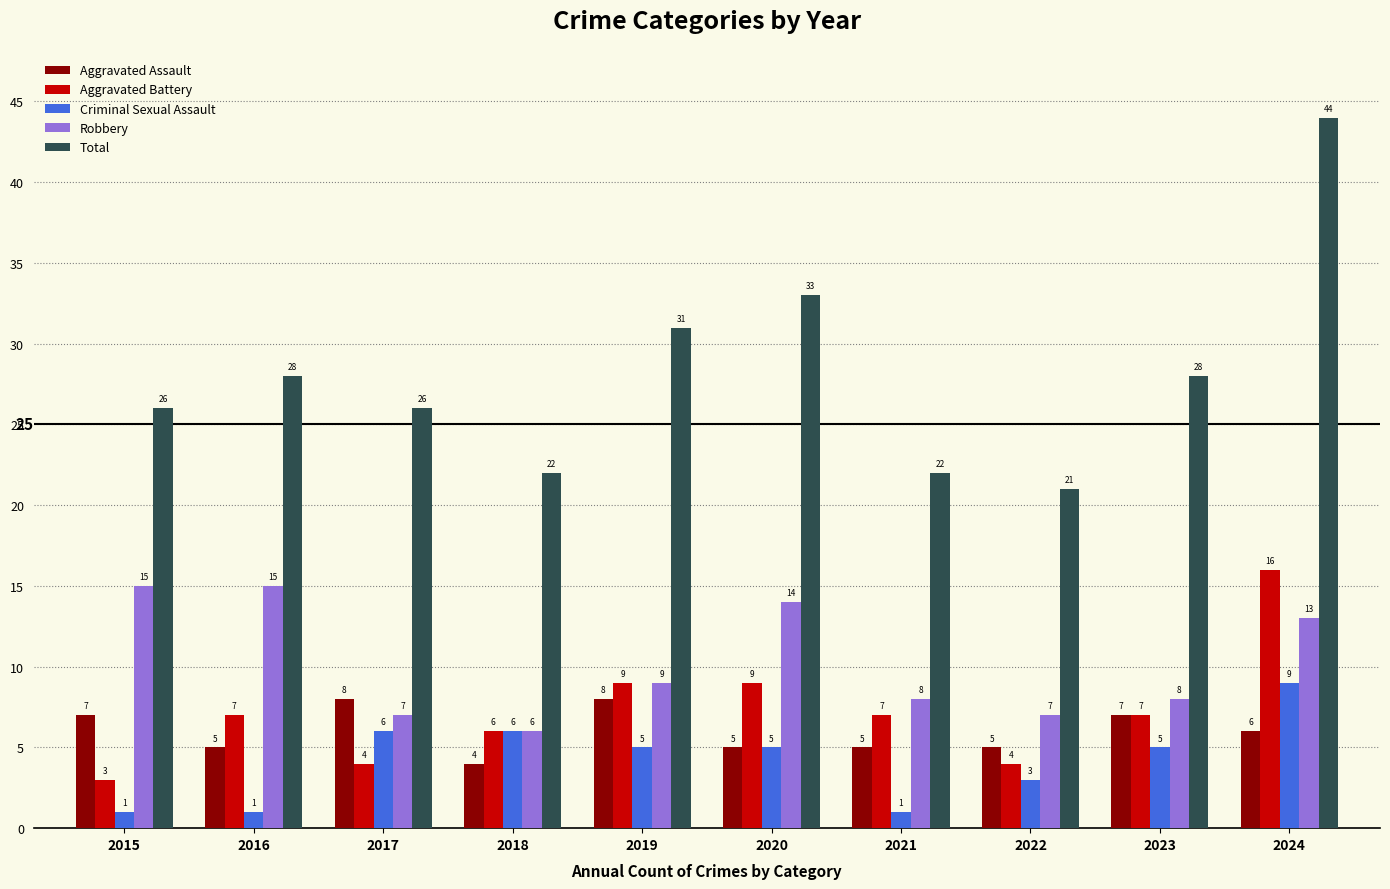

At which label does Robbery reach its minimum?

2018